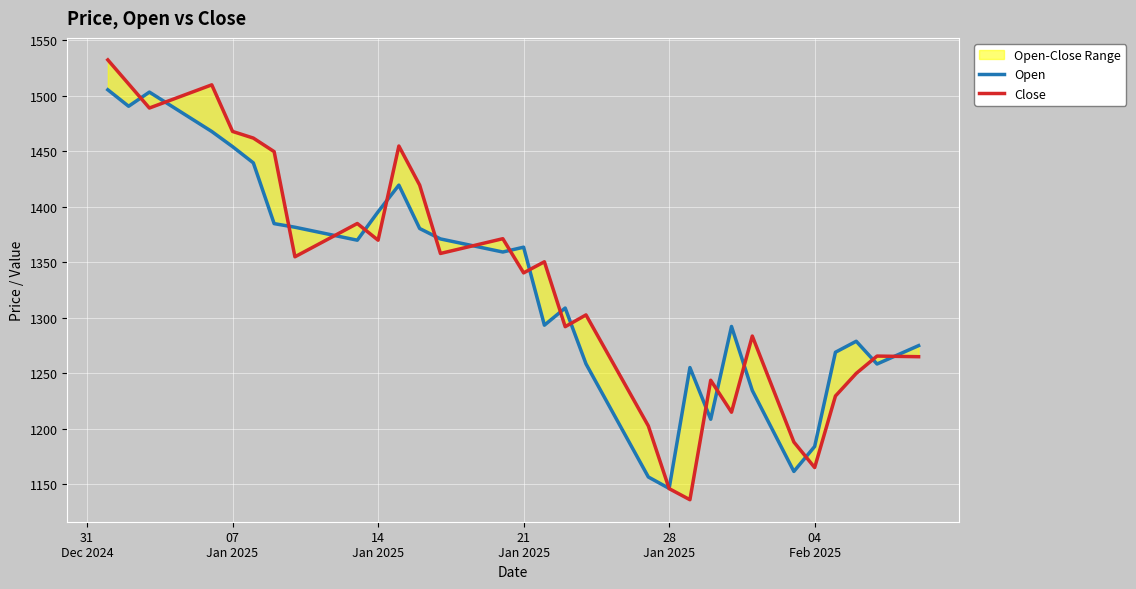

At how many categories does at least one series exceed 1326?

22